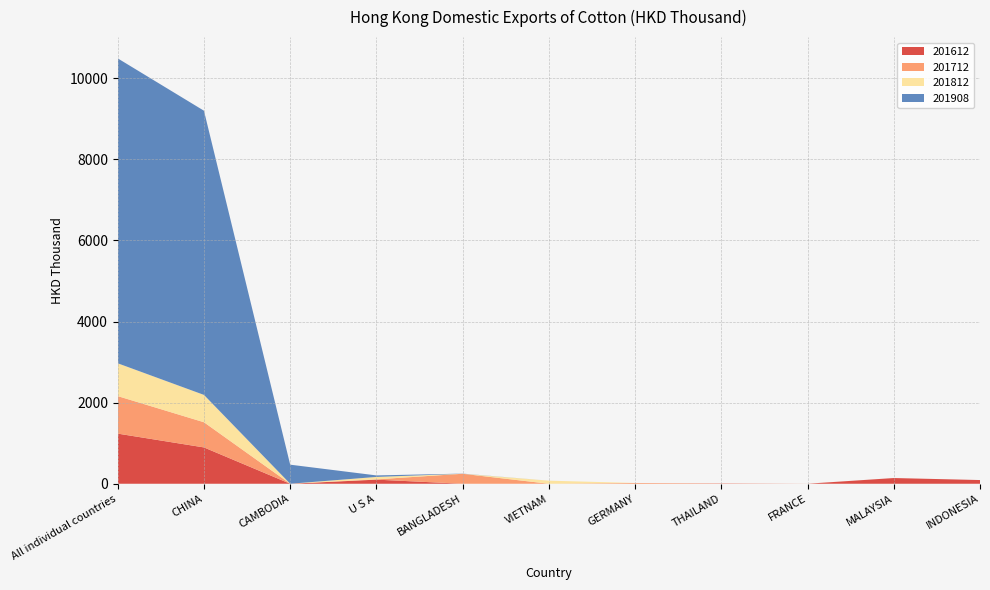

Reading right to left, list all the values displayed in this chart.

201612: INDONESIA=91.5	MALAYSIA=141.1	FRANCE=0.4	THAILAND=6.1	GERMANY=0.0	VIETNAM=0.0	BANGLADESH=0.0	U S A=101.4	CAMBODIA=0.0	CHINA=896.1	All individual countries=1236.6
201712: INDONESIA=0.0	MALAYSIA=0.0	FRANCE=1.0	THAILAND=3.5	GERMANY=19.1	VIETNAM=0.0	BANGLADESH=246.5	U S A=7.5	CAMBODIA=0.0	CHINA=621.1	All individual countries=925.2
201812: INDONESIA=0.0	MALAYSIA=0.0	FRANCE=0.0	THAILAND=0.0	GERMANY=0.0	VIETNAM=75.9	BANGLADESH=0.0	U S A=59.3	CAMBODIA=0.0	CHINA=674.3	All individual countries=809.5
201908: INDONESIA=0.0	MALAYSIA=0.0	FRANCE=0.0	THAILAND=0.0	GERMANY=0.0	VIETNAM=0.0	BANGLADESH=3.5	U S A=37.4	CAMBODIA=470.4	CHINA=7009.3	All individual countries=7520.6